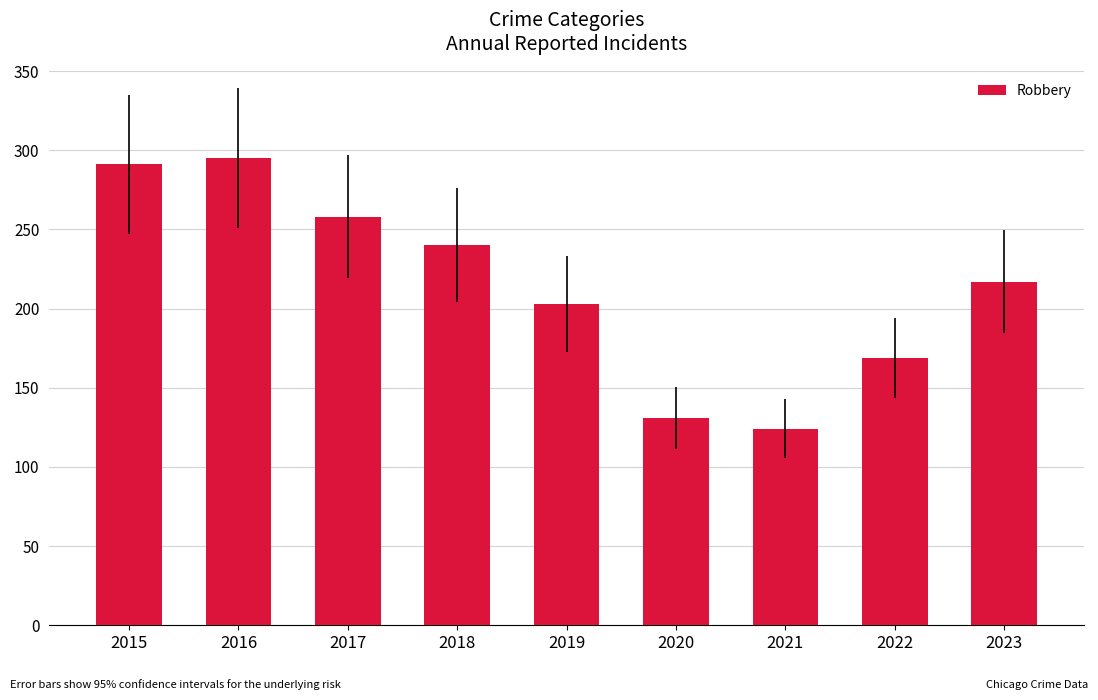

What is the value of the 8th bar from the left?

169